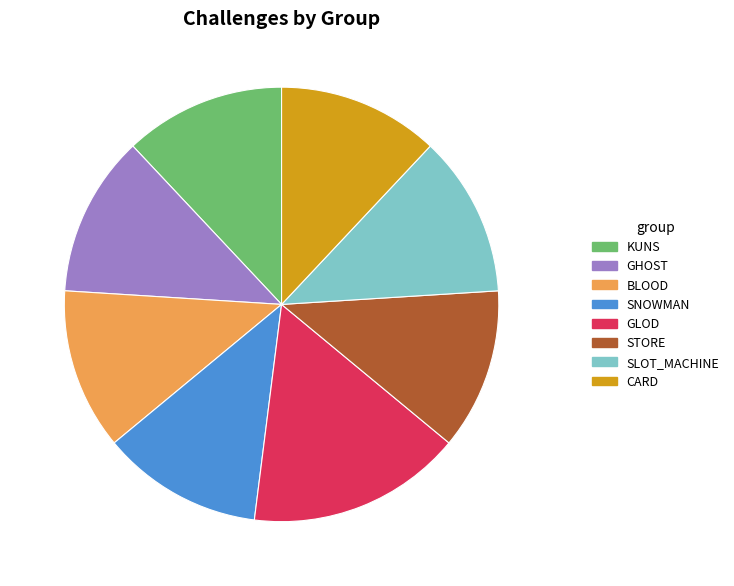

What is the ratio of the value at STORE to the value at CARD?

1.0